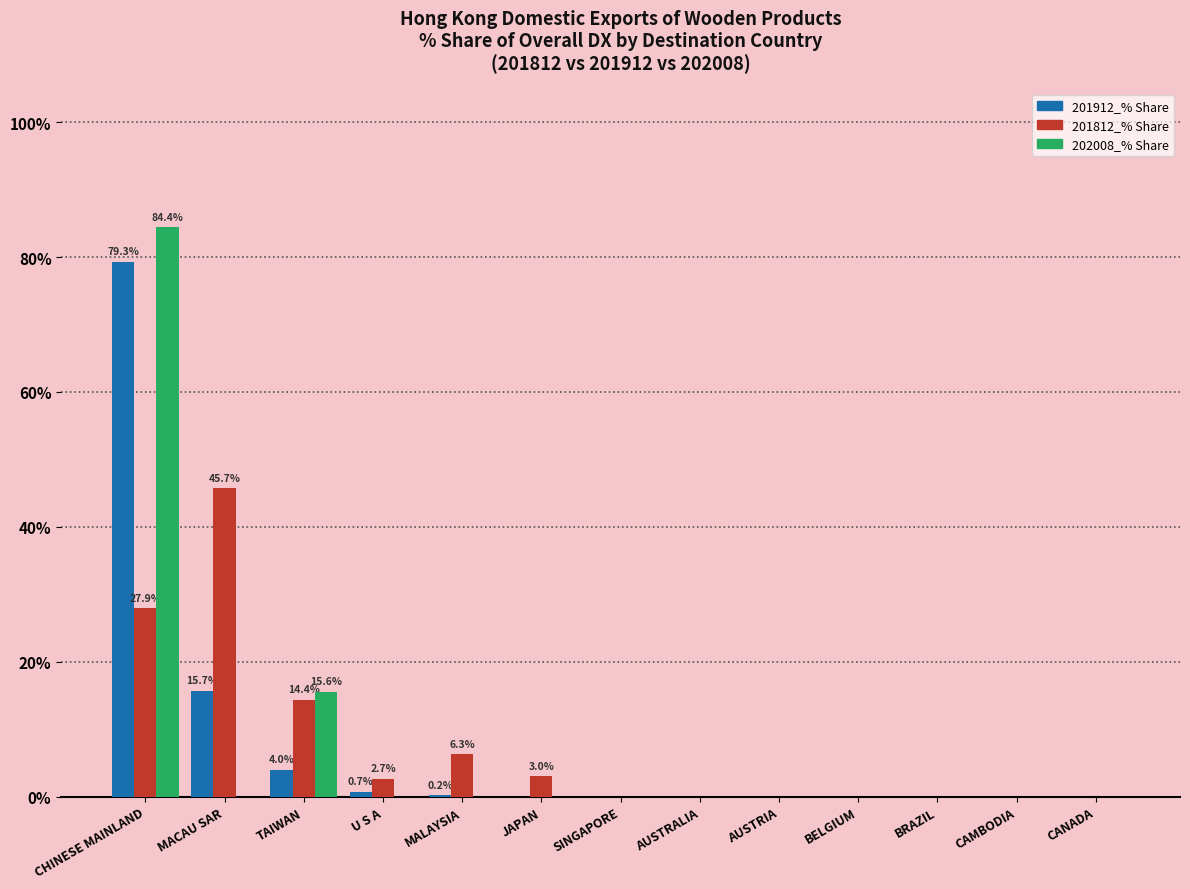

Where is 201912_% Share nearest to the value 39?

MACAU SAR